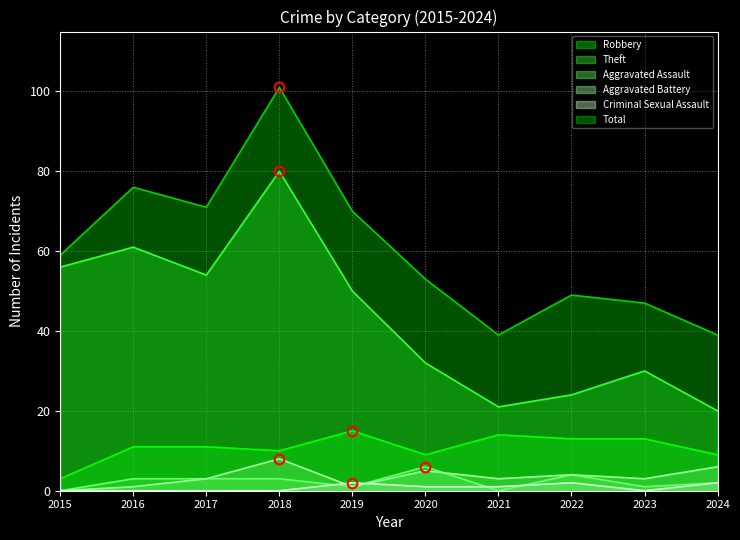

What is the difference between the highest and lowest values at 2024?

37